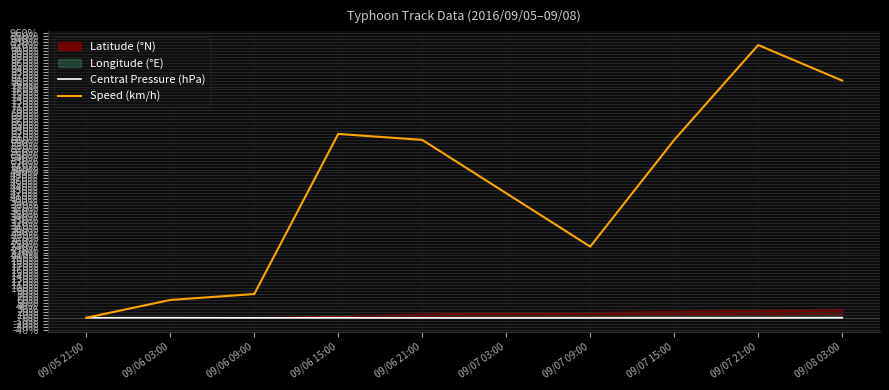

What position from the right is 09/05 21:00?

10